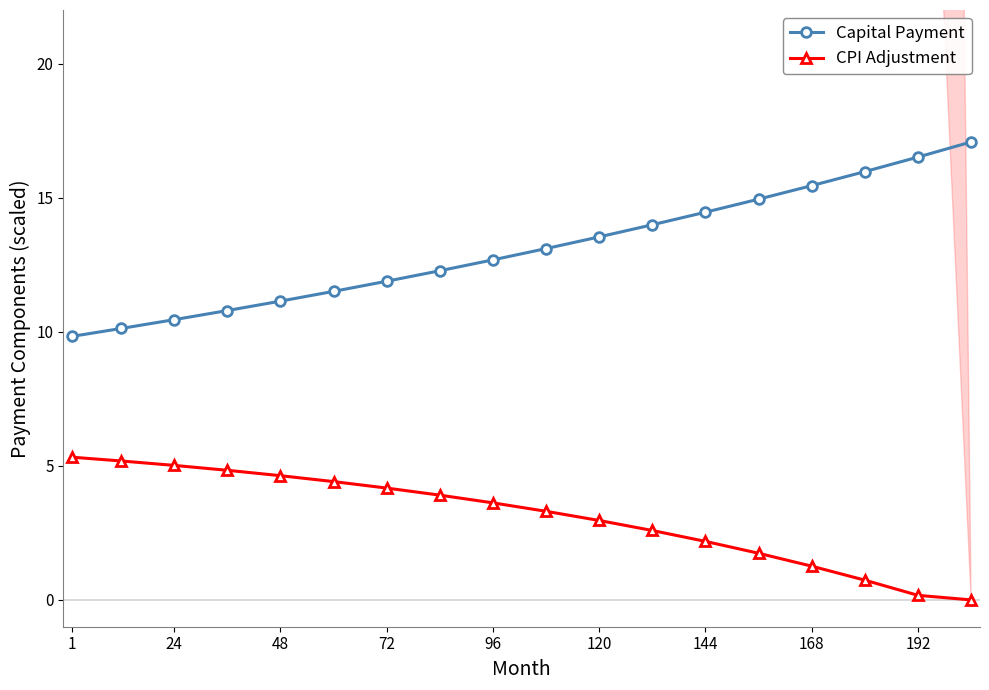

What is the lowest value of the Capital Payment series?

9.8